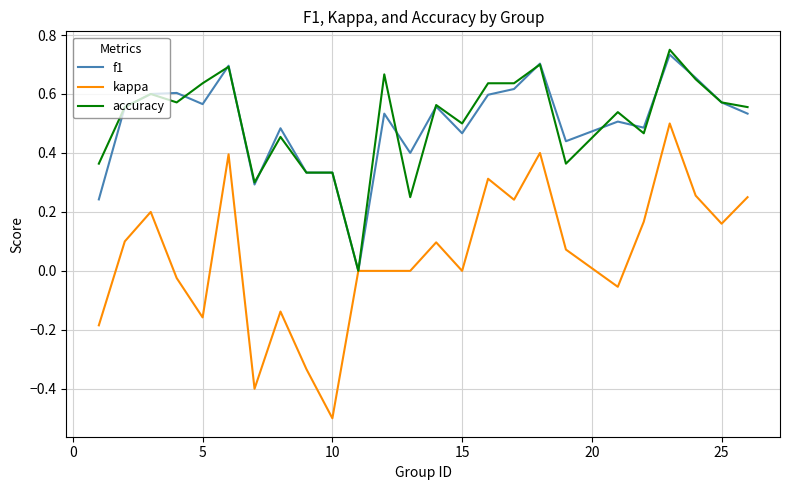

Which series has the widest spread of values?

kappa